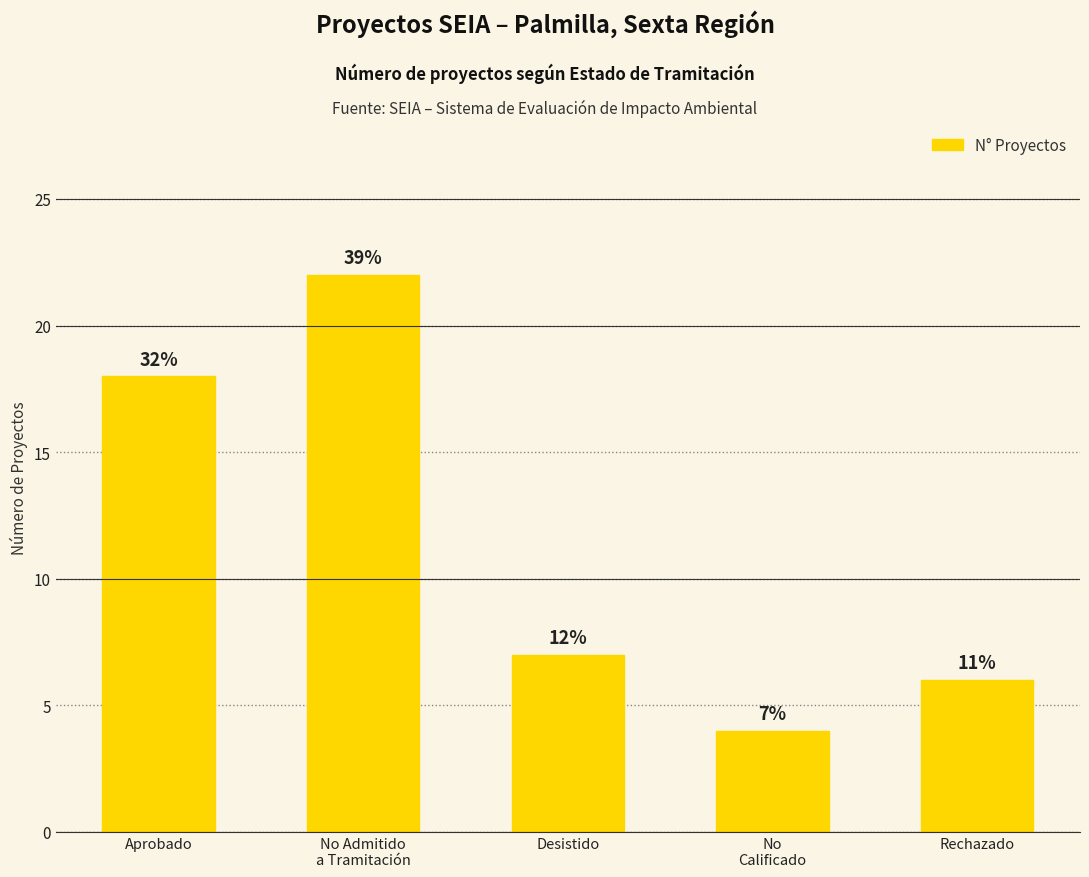

What is the sum of the values at No Admitido
a Tramitación and No
Calificado?

26